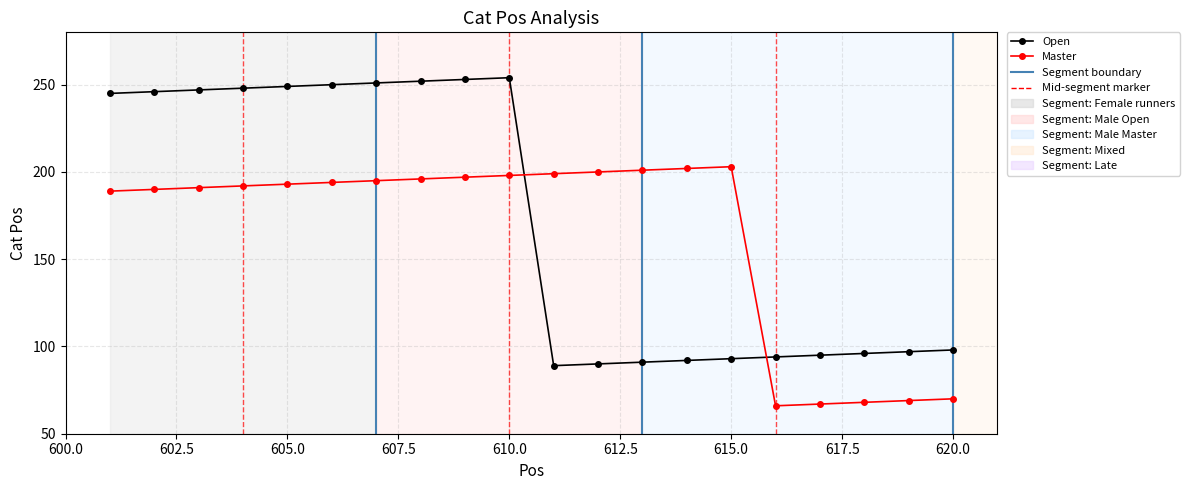

What is the minimum value for Open?

89